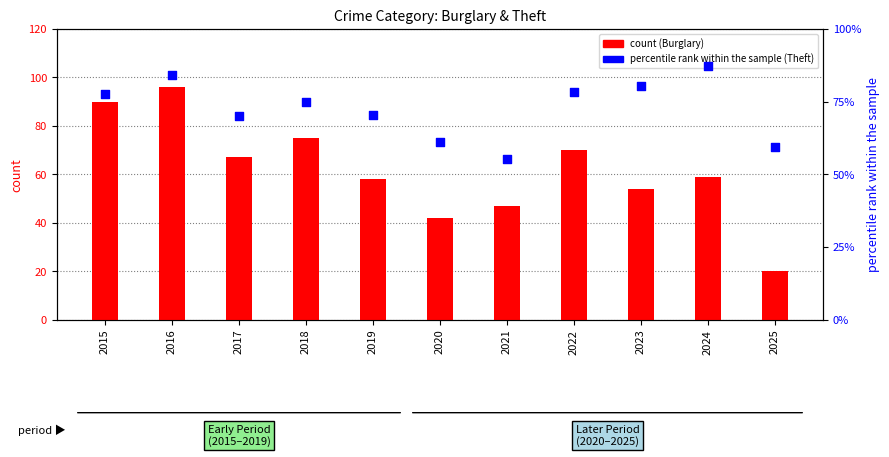

Which series reaches the maximum Y coordinate?

percentile rank within the sample